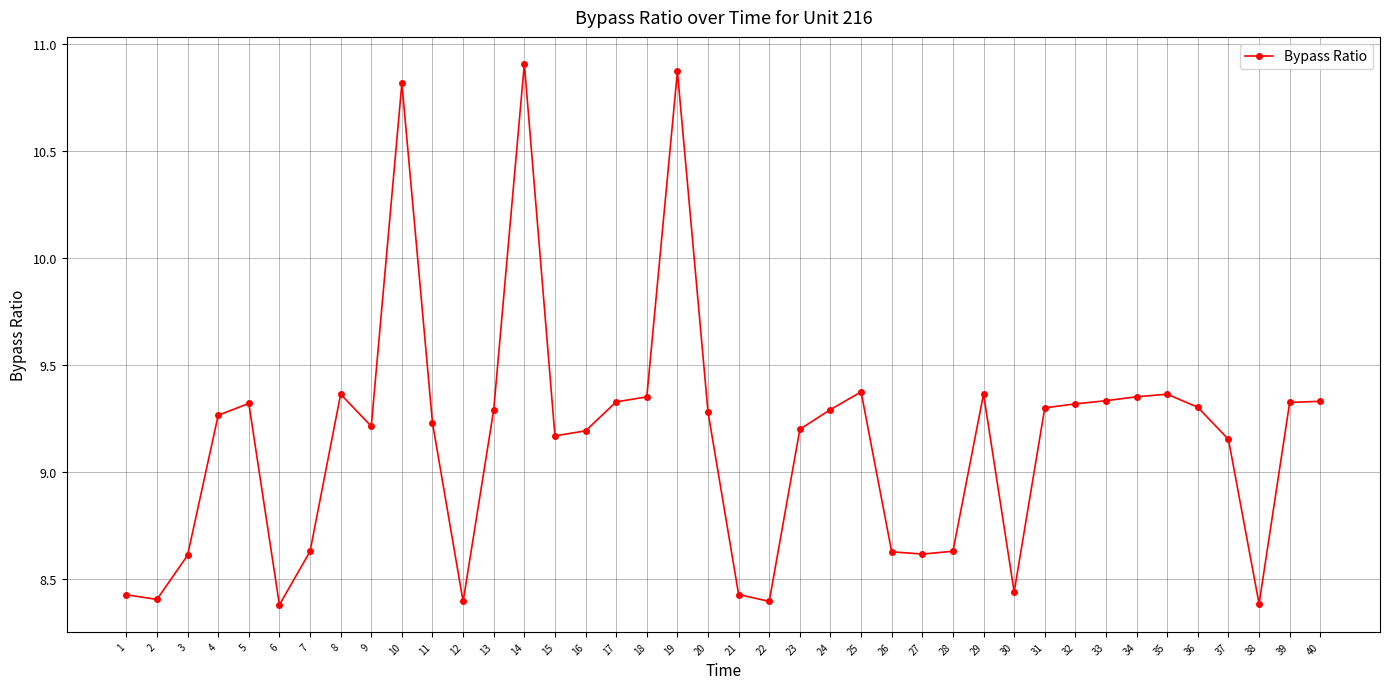

What is the sum of all values?

366.0